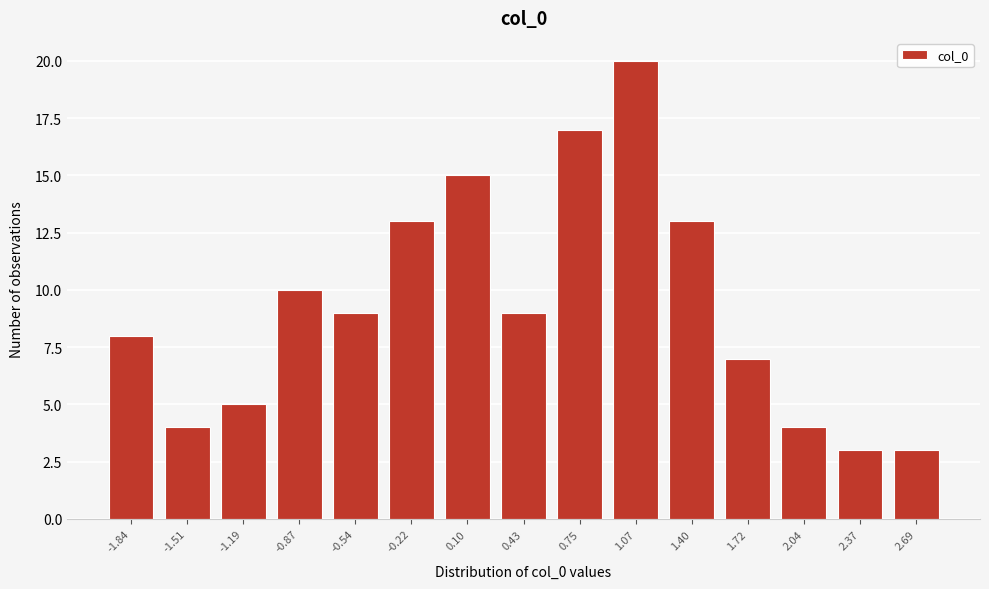

Reading left to right, what are all the values shown in this chart?

8	4	5	10	9	13	15	9	17	20	13	7	4	3	3